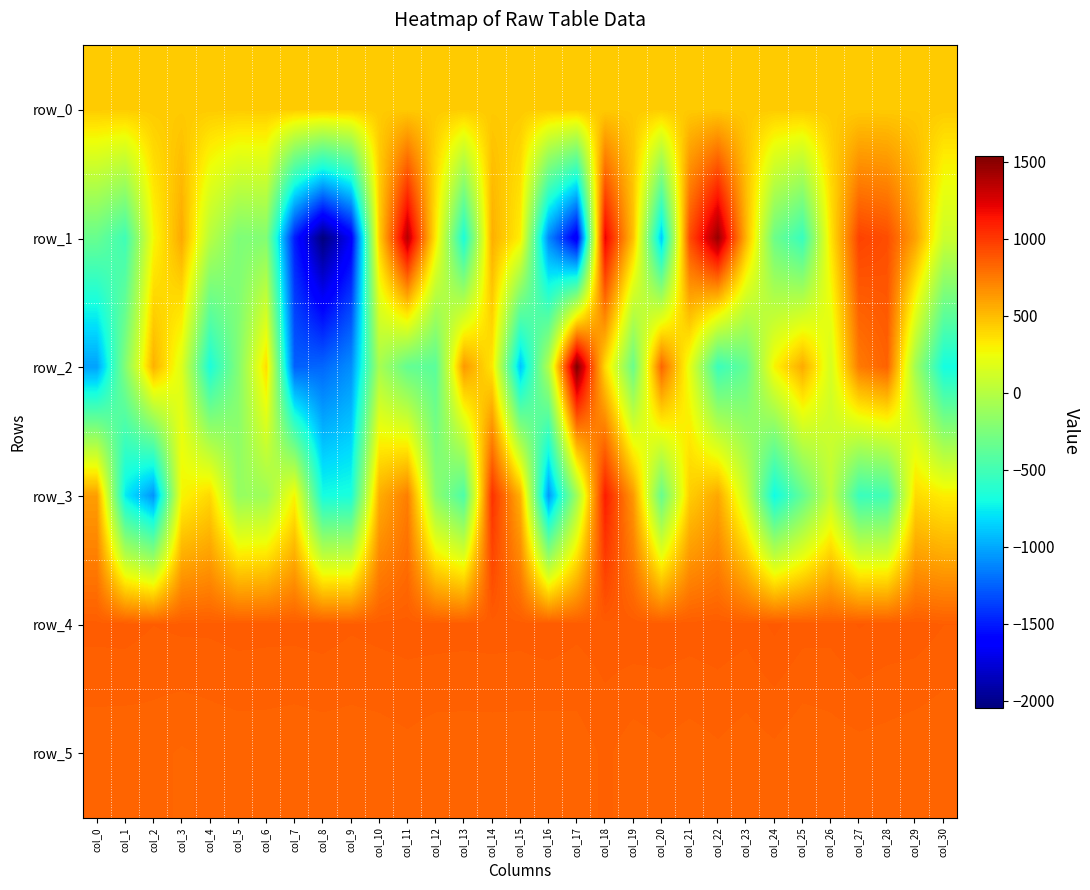

What is the difference between the row_1 values at col_0 and col_9?

1316.0